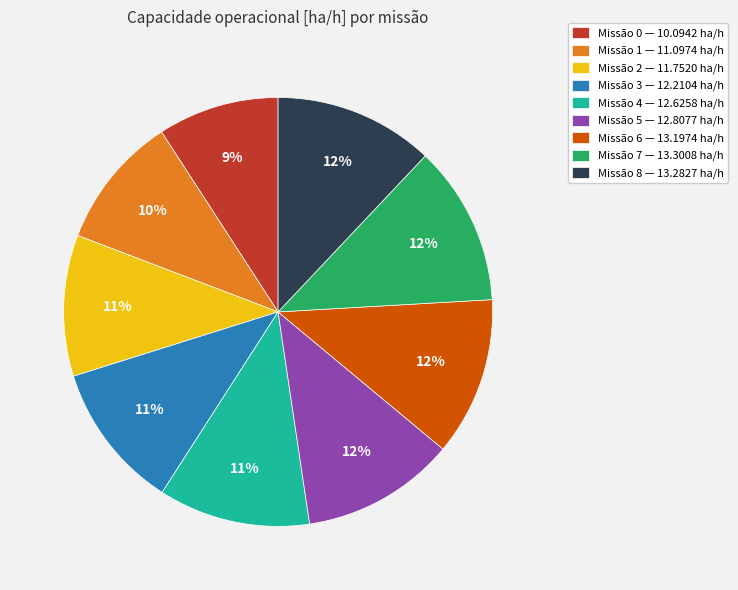

To the nearest percent, what is the average slice percentage?

11%